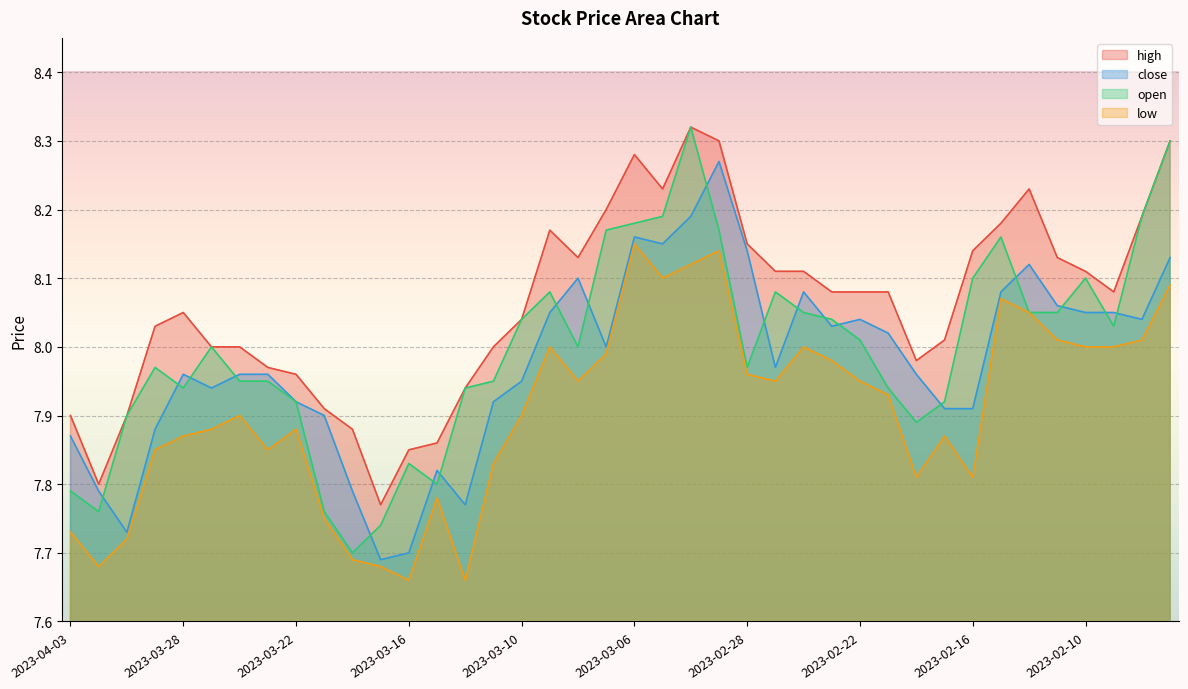

Which has a higher value, 2023-03-07 or 2023-03-09?

2023-03-07